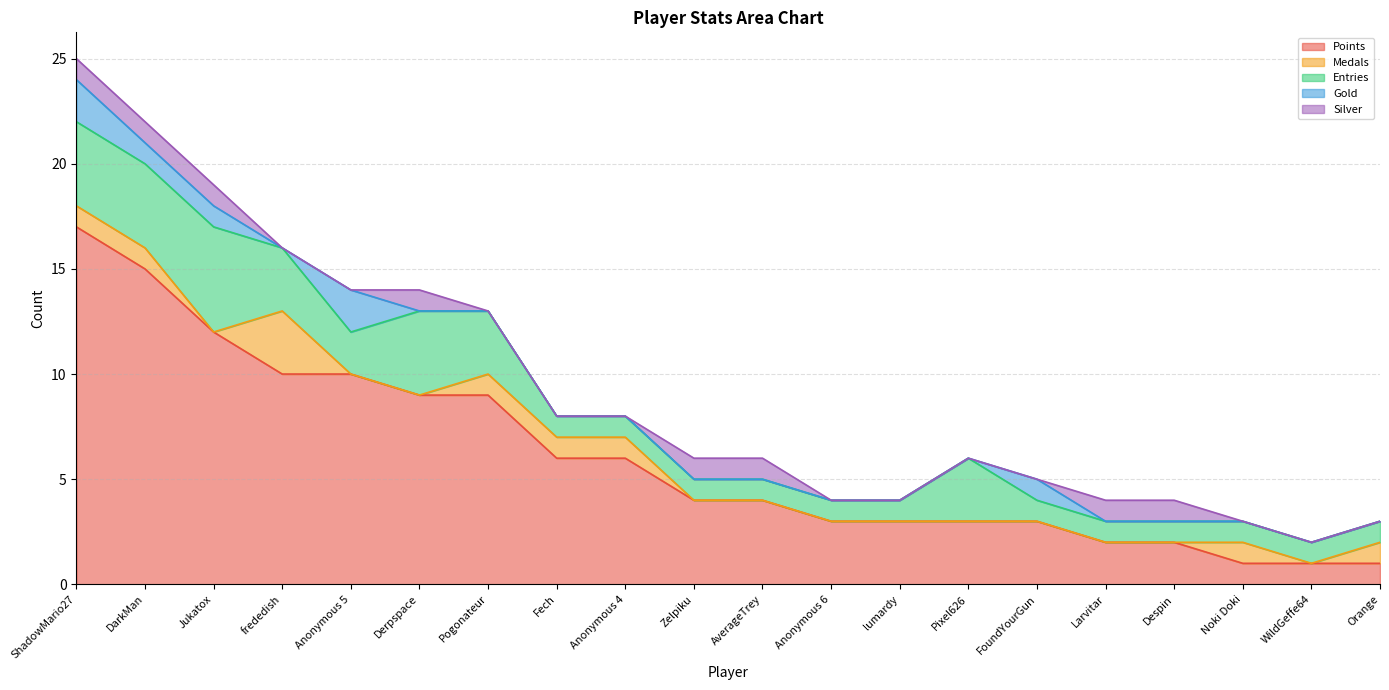

True or false: Silver has more than 2 interior local peaks.

False